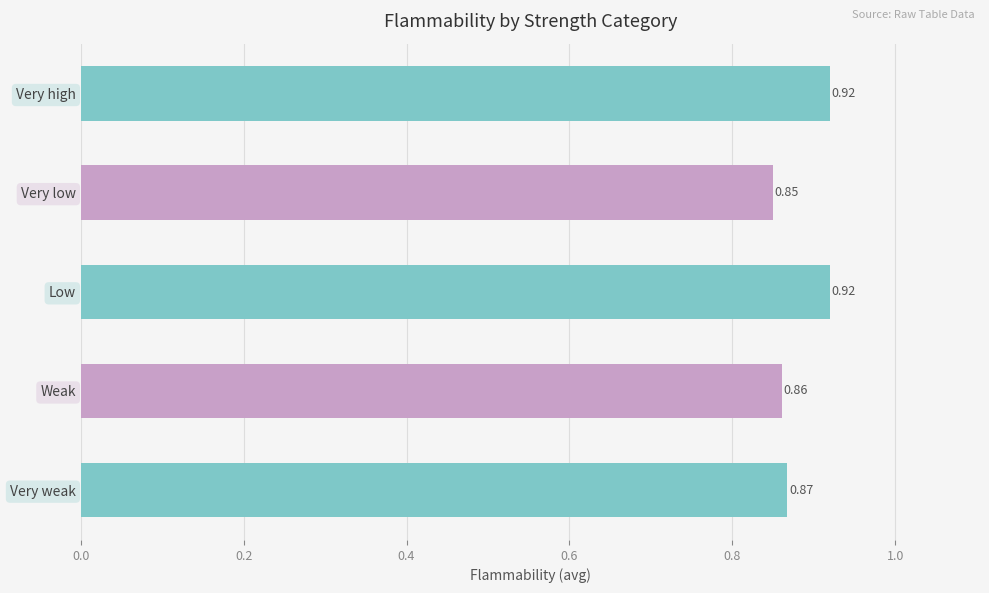

Which category has the lowest value across all series?

Very low